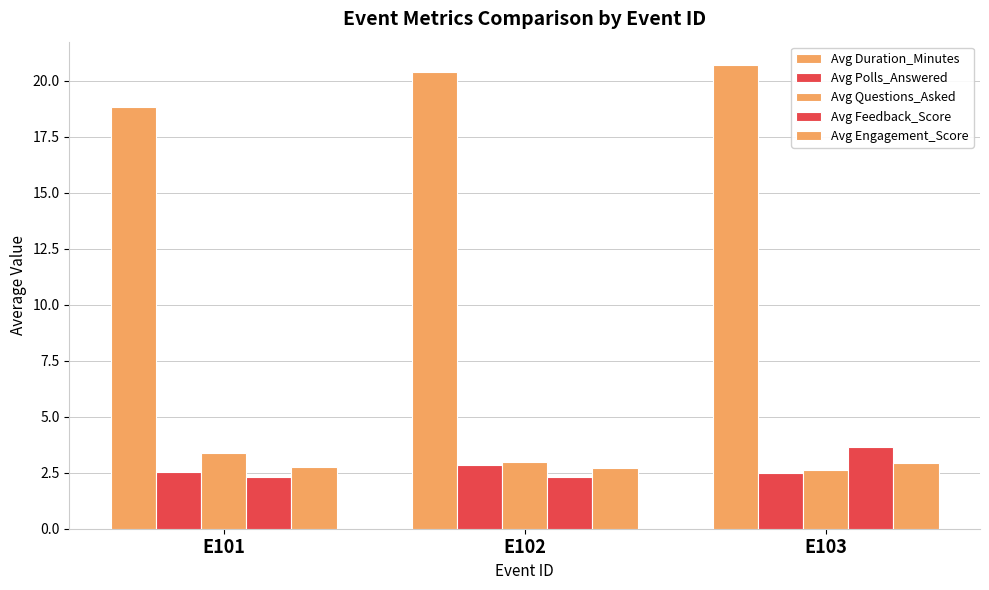

Is the value of Avg Questions_Asked at E103 greater than the value of Avg Duration_Minutes at E102?

No